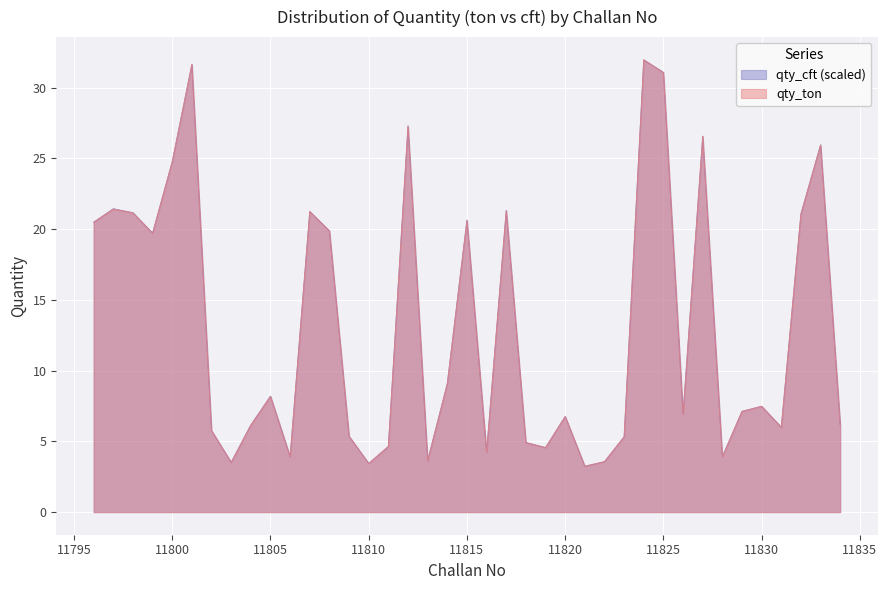

What is the value of the qty_cft point at the 36th from the left?

6.0